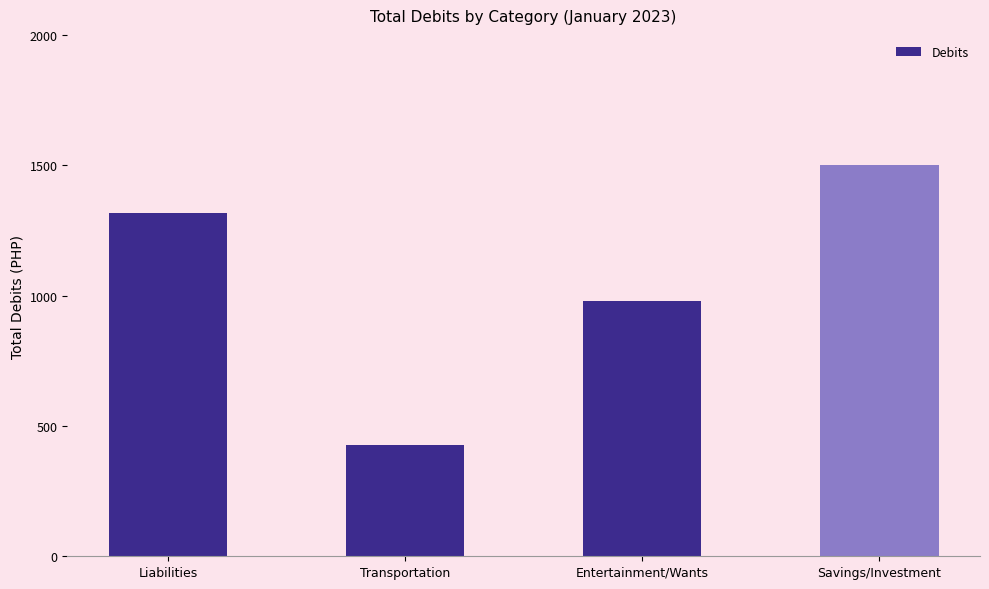

What is the ratio of the value at Liabilities to the value at Savings/Investment?

0.9